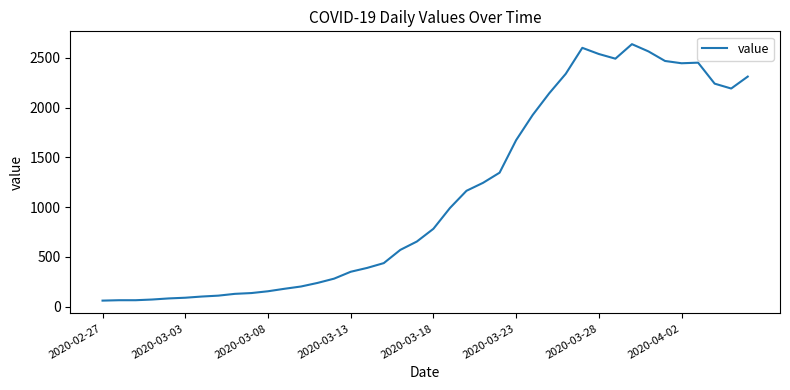

What is the minimum value shown in the chart?

61